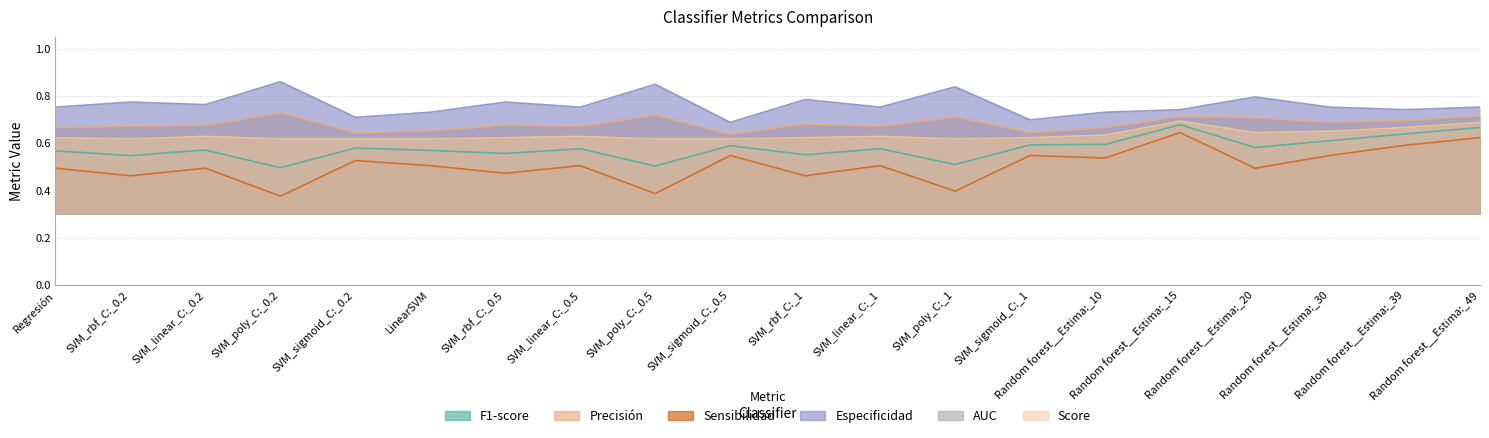

True or false: Especificidad and Score cross at least once.

False